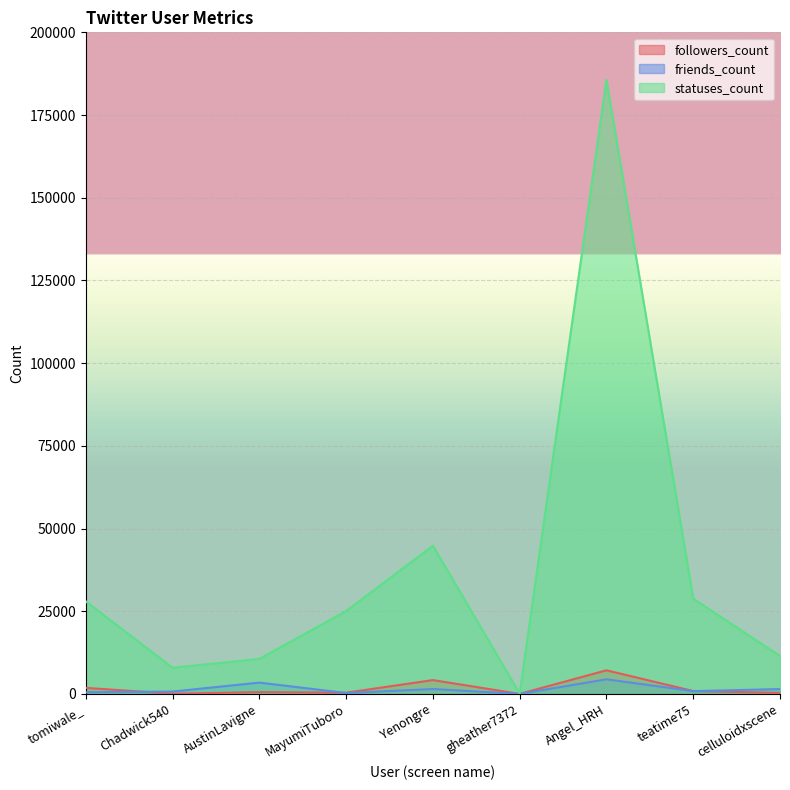

At which label does followers_count reach its peak?

Angel_HRH